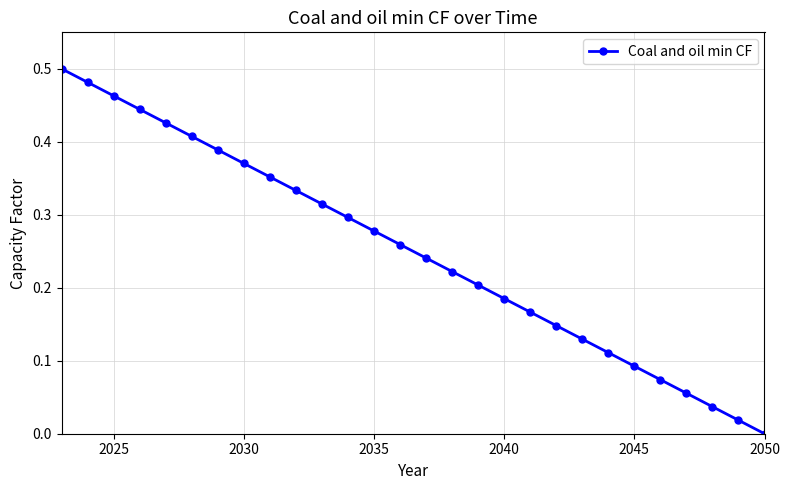

True or false: there are more than 1 points higher than both neighbors.

False